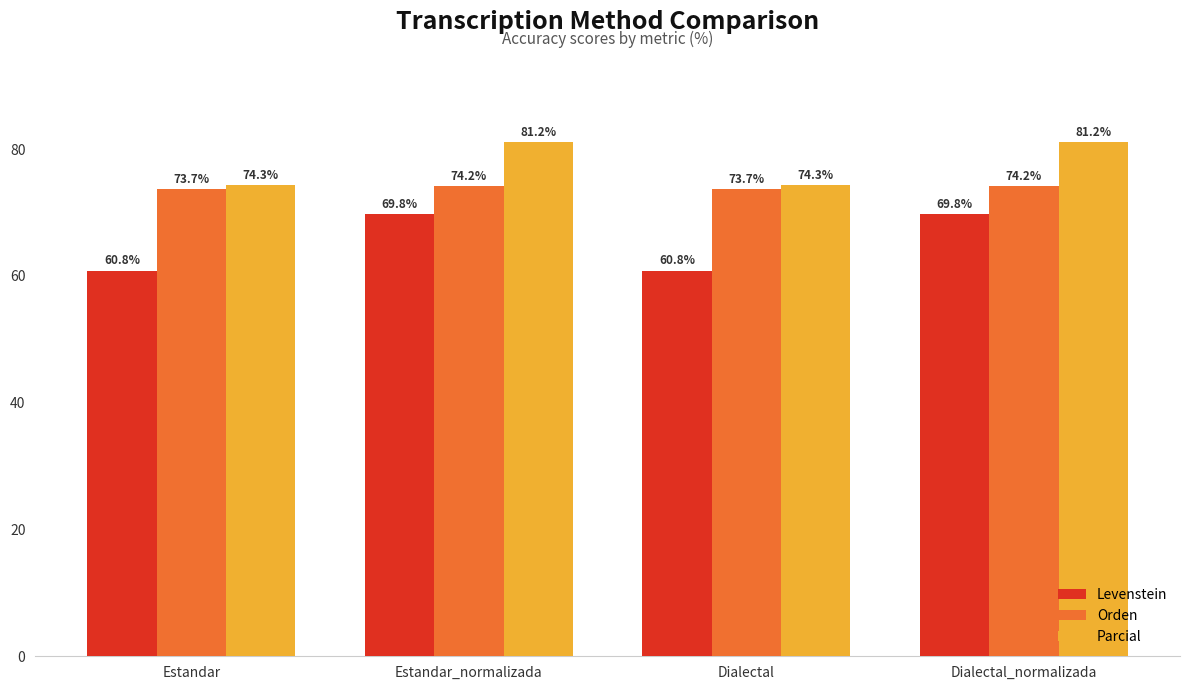

Which series has the widest spread of values?

Levenstein